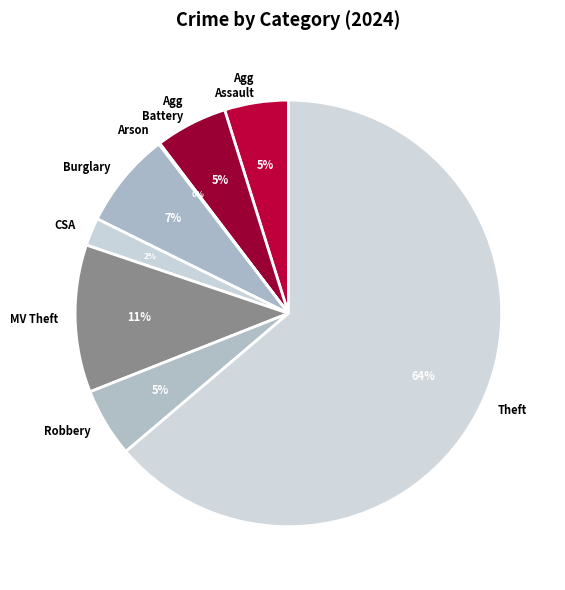

Count the number of slices in the pie.

8